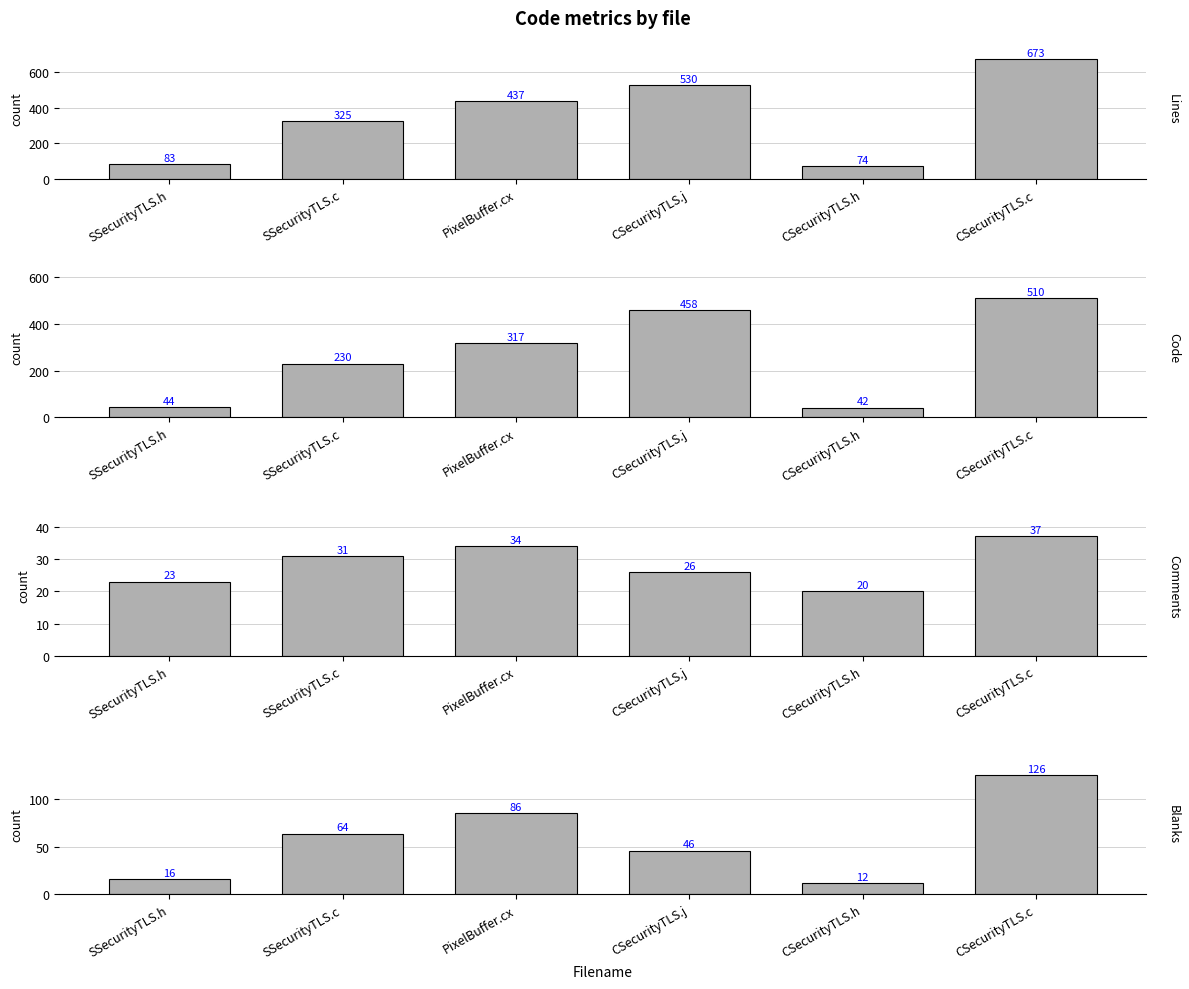

Which series changed the most between SSecurityTLS.c and CSecurityTLS.j?

Code